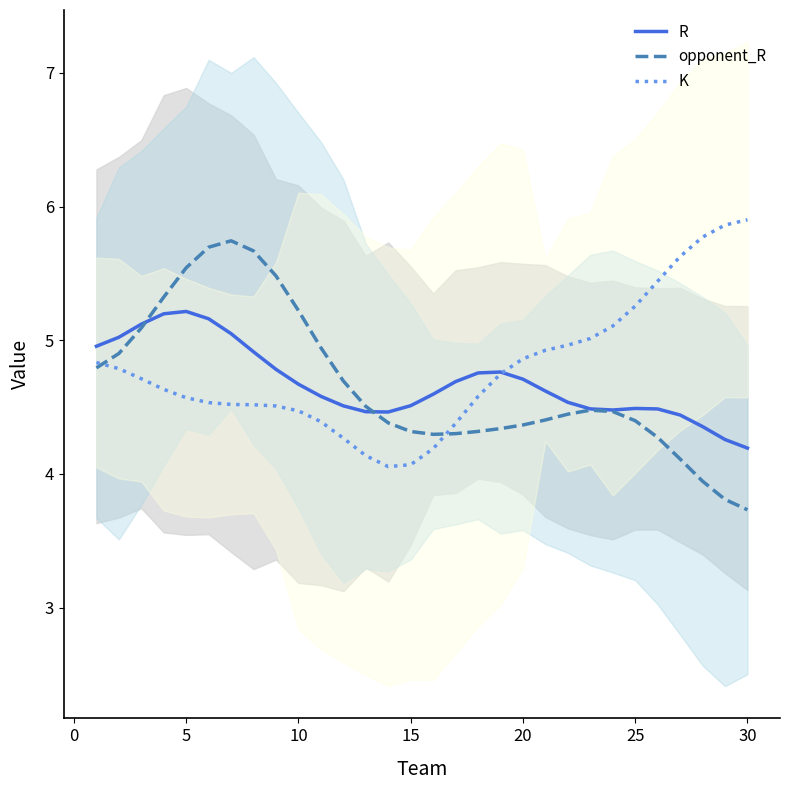

What is the maximum value for R?

5.2